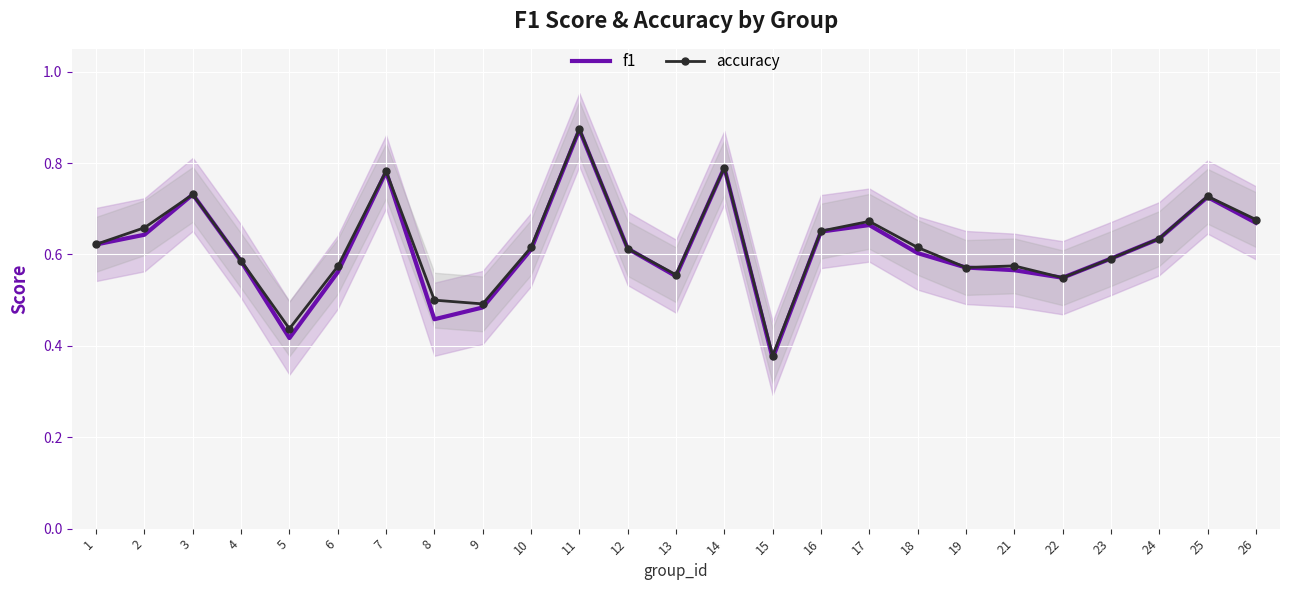

Between 17 and 26, which is larger?

26